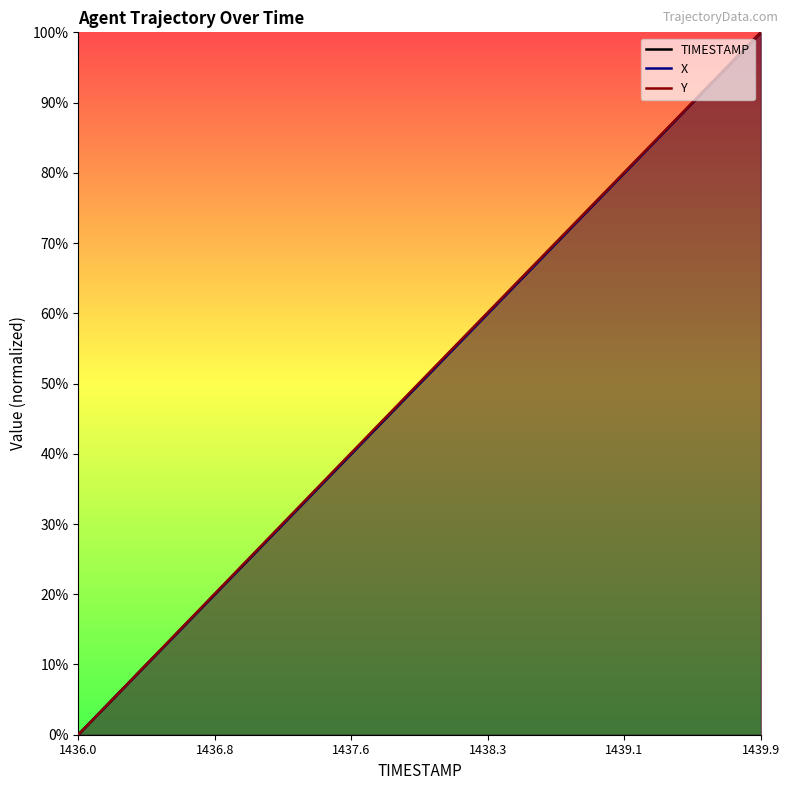

Reading right to left, transcribe all the data shown in this chart.

TIMESTAMP: 100.0	97.4	94.9	92.3	89.7	87.2	84.6	82.1	79.5	76.9	74.4	71.8	69.2	66.7	64.1	61.5	59.0	56.4	53.8	51.3	48.7	46.2	43.6	41.0	38.5	35.9	33.3	30.8	28.2	25.6	23.1	20.5	17.9	15.4	12.8	10.3	7.7	5.1	2.6	0.0
X: 100.0	97.4	94.9	92.3	89.7	87.1	84.6	82.0	79.5	76.9	74.3	71.8	69.2	66.6	64.1	61.5	58.9	56.4	53.8	51.2	48.7	46.1	43.6	41.0	38.4	35.9	33.3	30.8	28.2	25.6	23.1	20.5	17.9	15.4	12.8	10.3	7.7	5.1	2.6	0.0
Y: 100.0	97.5	94.9	92.3	89.8	87.2	84.7	82.1	79.6	77.0	74.5	71.9	69.3	66.8	64.2	61.7	59.1	56.6	54.0	51.4	48.9	46.3	43.7	41.2	38.6	36.0	33.5	30.9	28.3	25.7	23.2	20.6	18.0	15.4	12.9	10.3	7.7	5.1	2.6	0.0